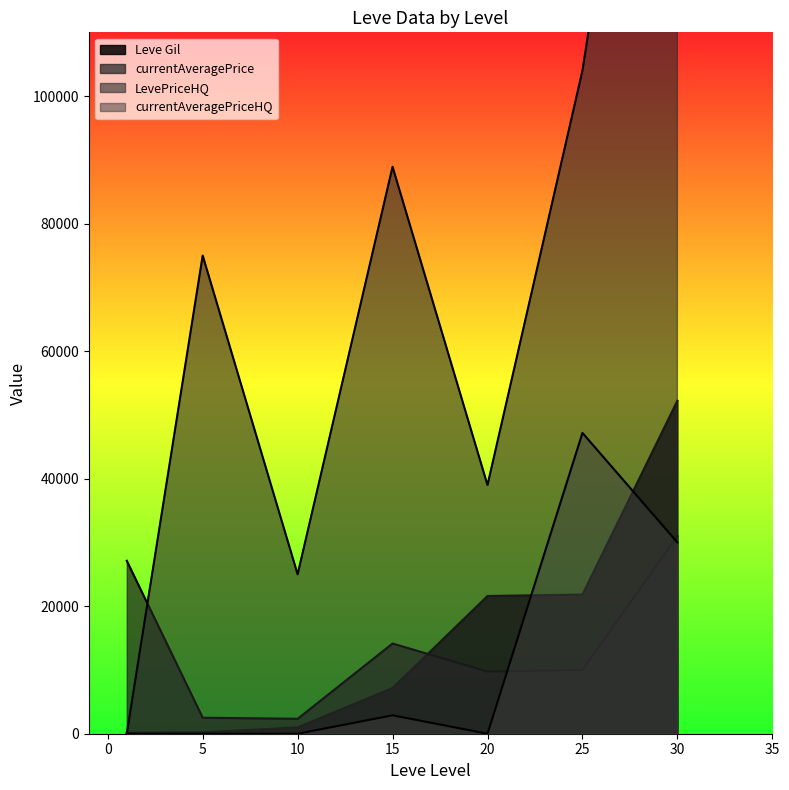

At which category is the sum across all series the highest?

30